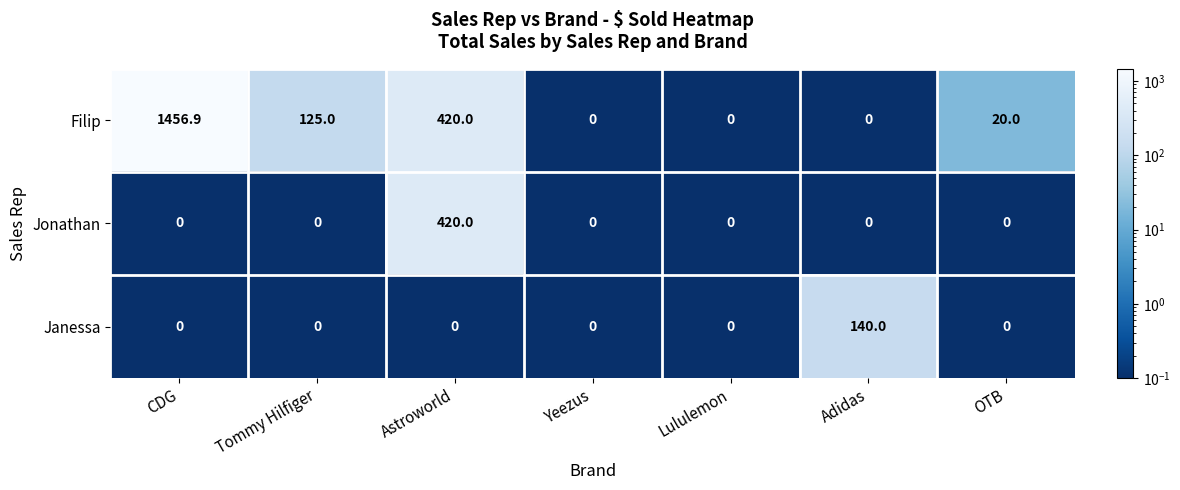

What is the difference between the maximum and minimum values in the Filip series?

1456.9